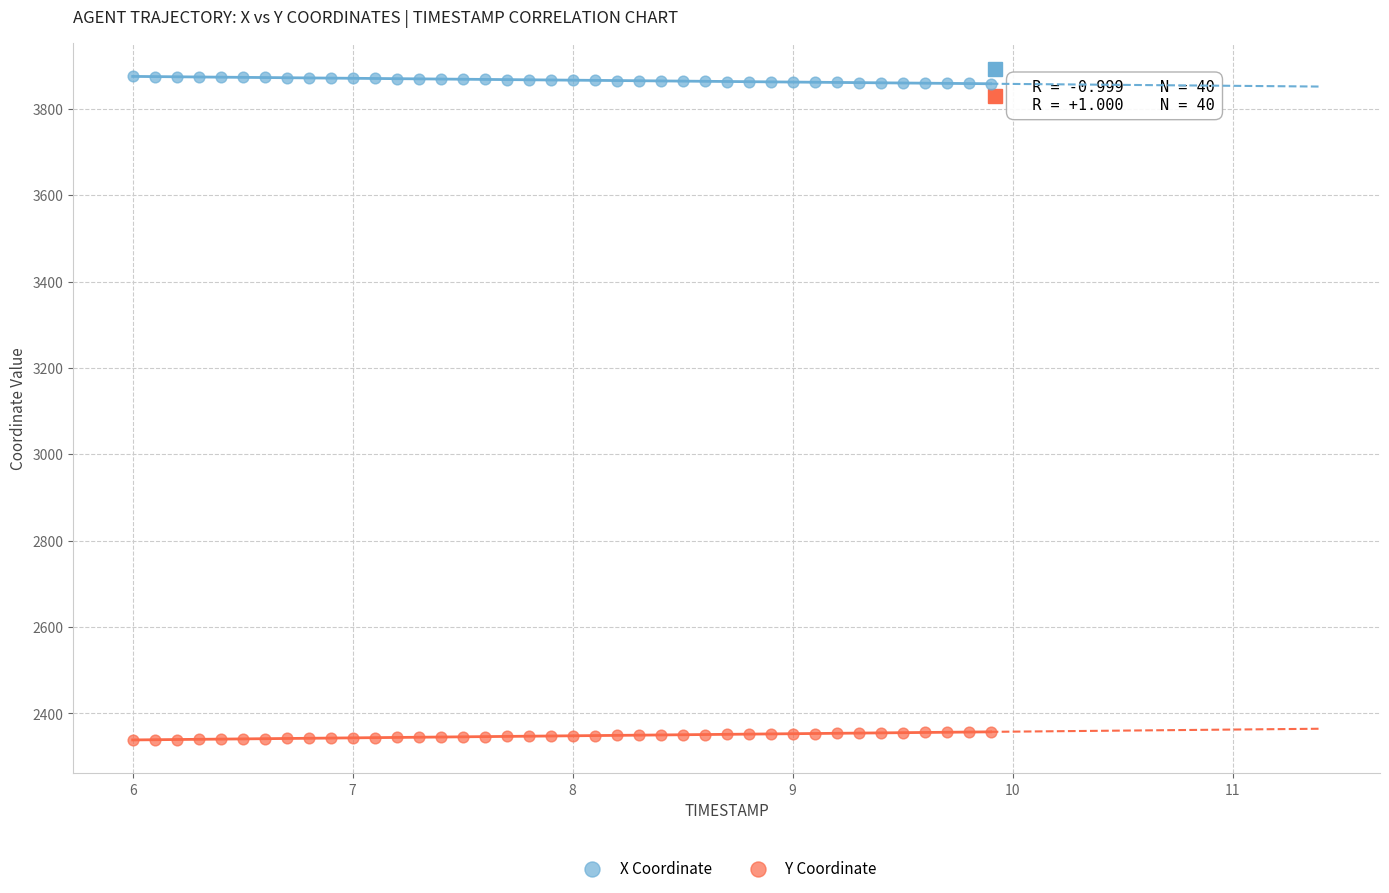

Which series reaches the maximum Y coordinate?

X Coordinate